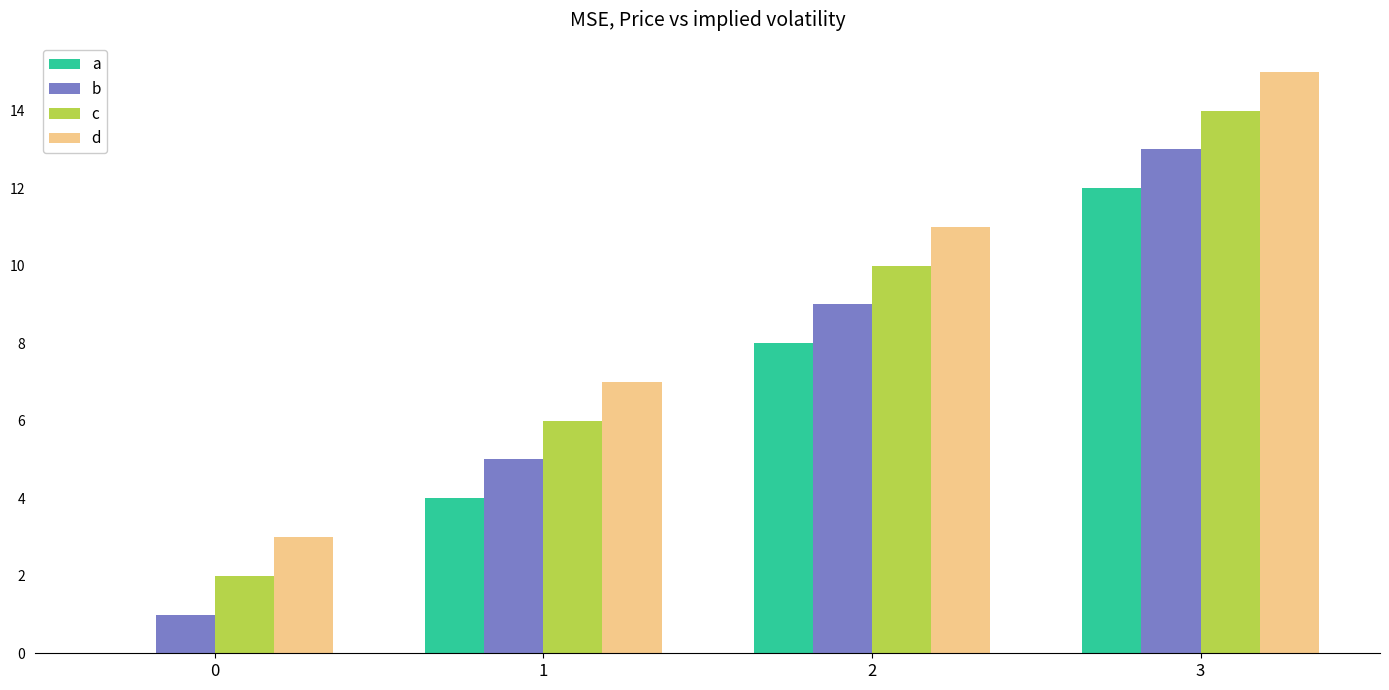

Reading right to left, extract all data points from this chart.

a: 12	8	4	0
b: 13	9	5	1
c: 14	10	6	2
d: 15	11	7	3